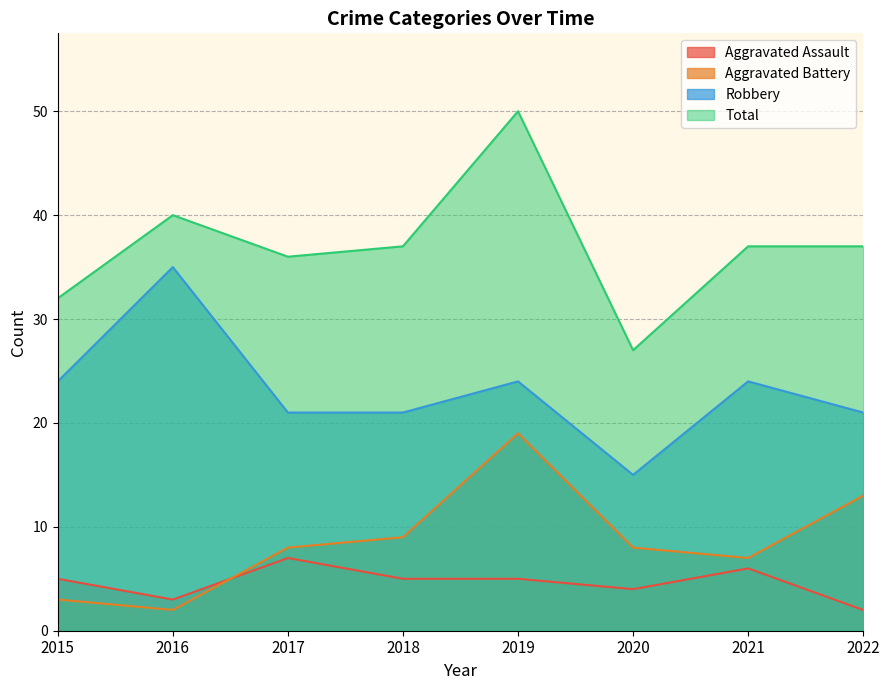

How many interior local peaks does the Aggravated Assault series have?

2